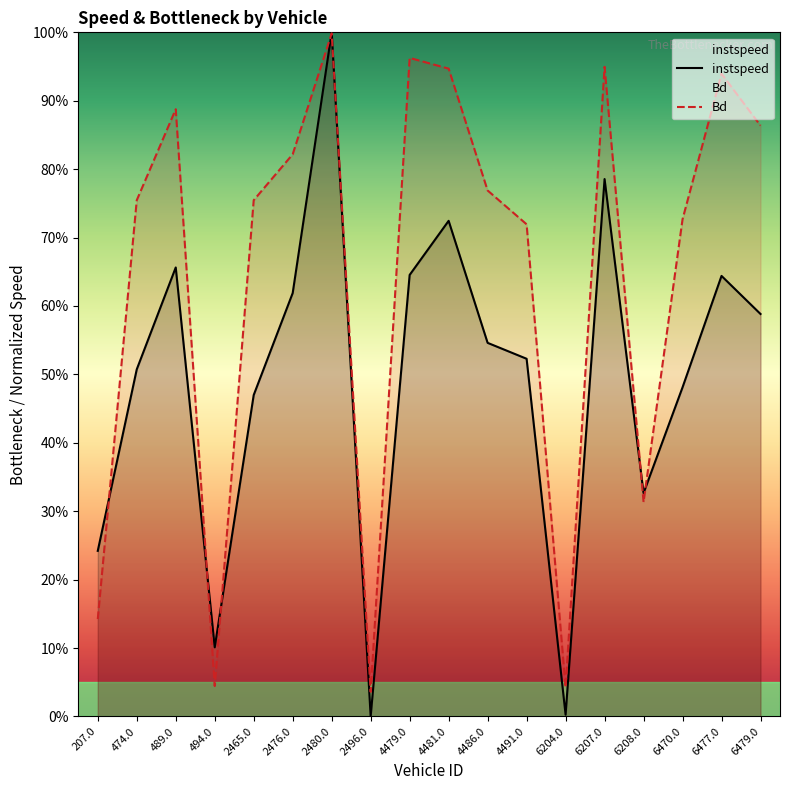

What is the spread (max minus min) of values at 6479.0?

0.3